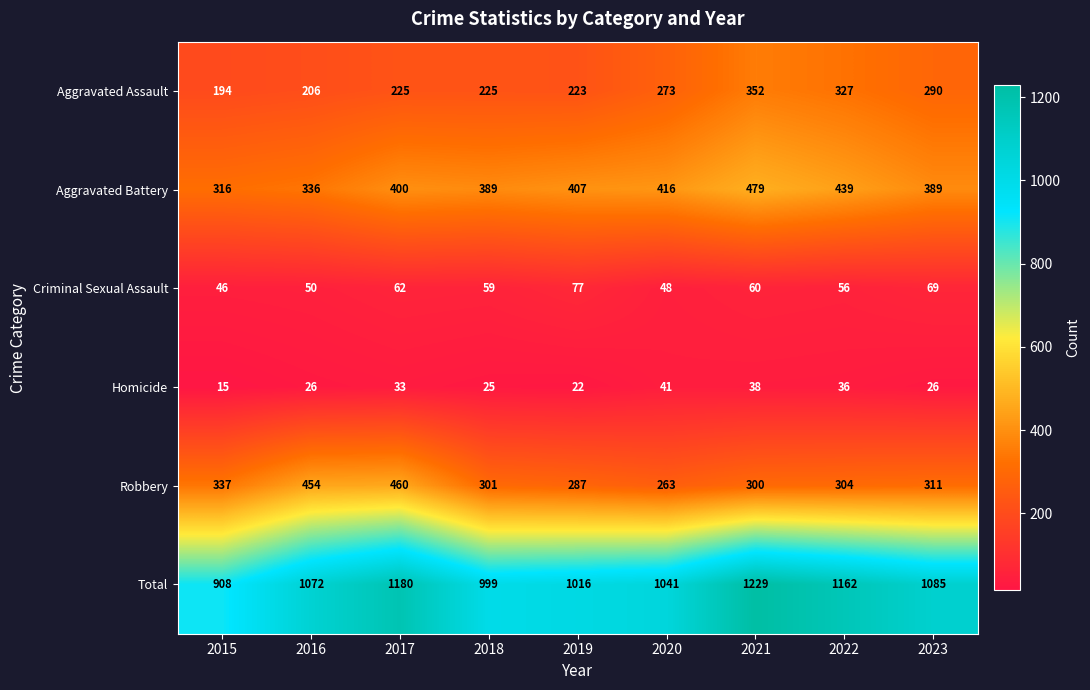

What is the difference between the Homicide values at 2020 and 2018?

16